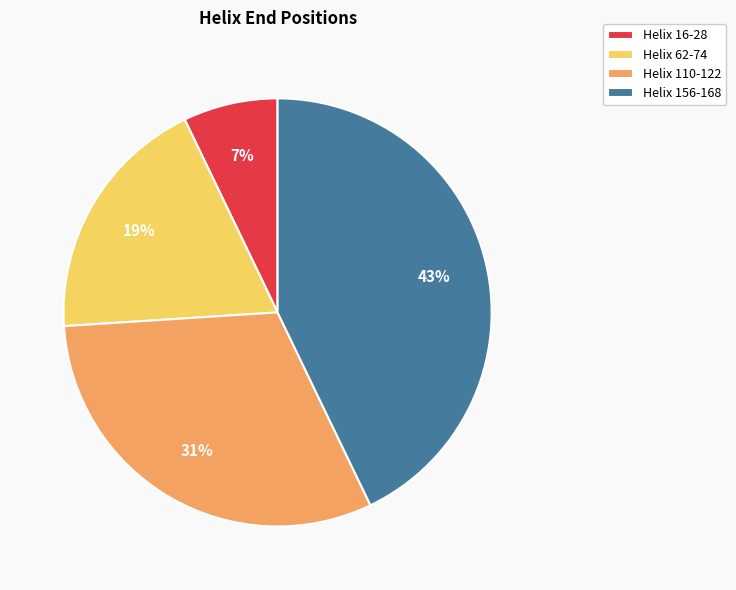

Rank the categories by value from lowest to highest.

Helix 16-28, Helix 62-74, Helix 110-122, Helix 156-168